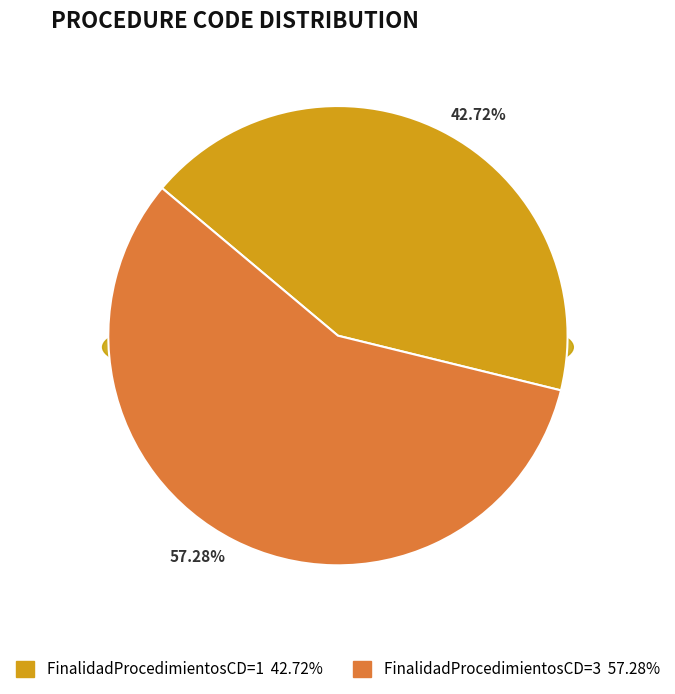

Count the number of slices in the pie.

2